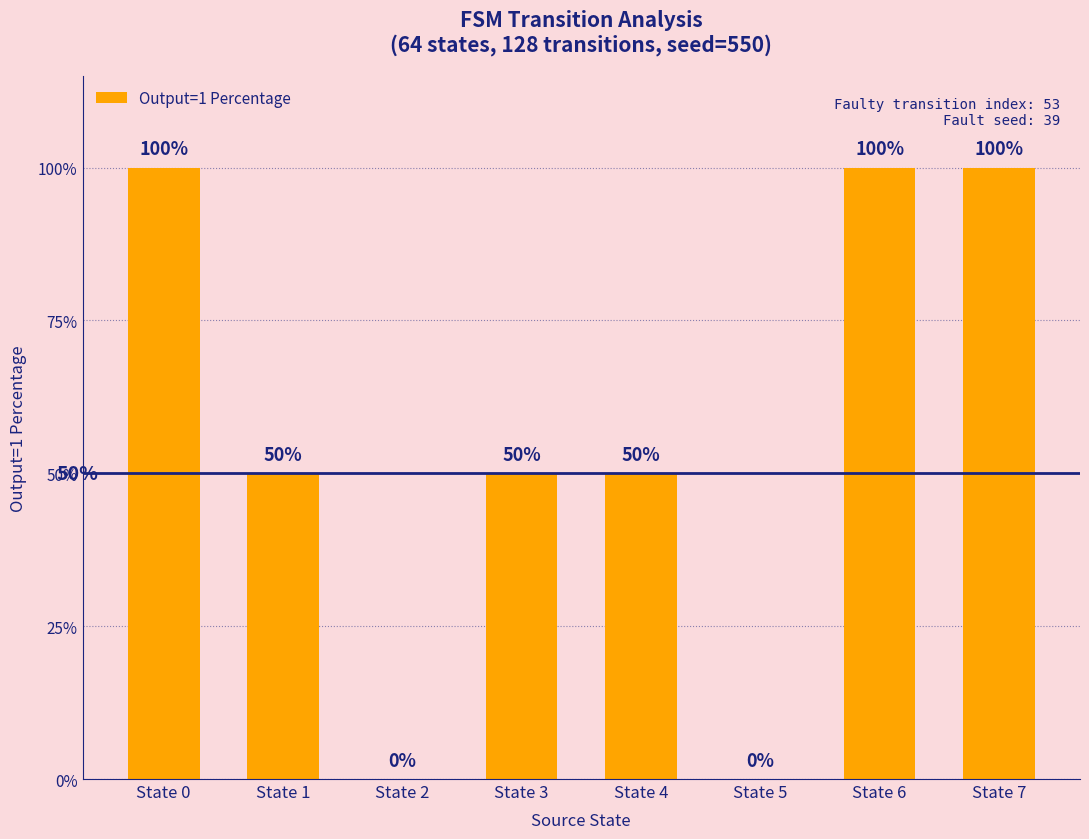

The value at State 0 is 100. True or false?

True